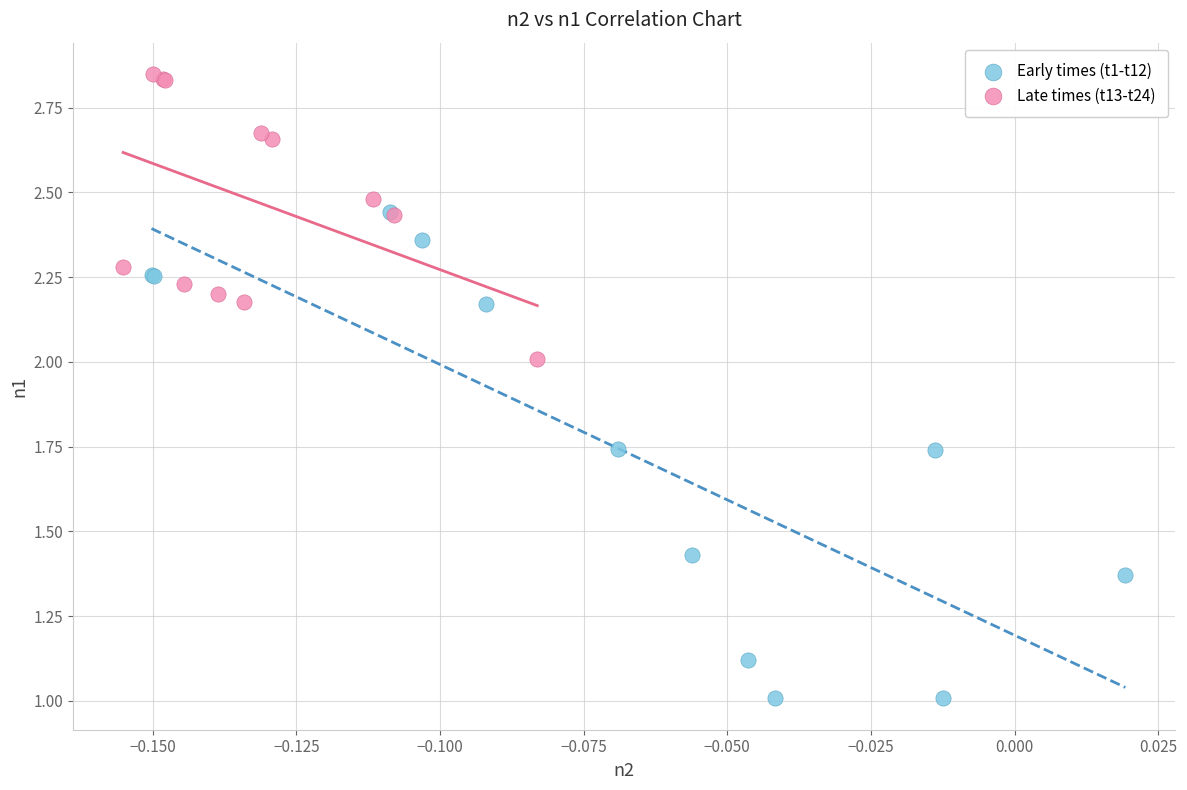

Which series reaches the maximum Y coordinate?

Late times (t13-t24)